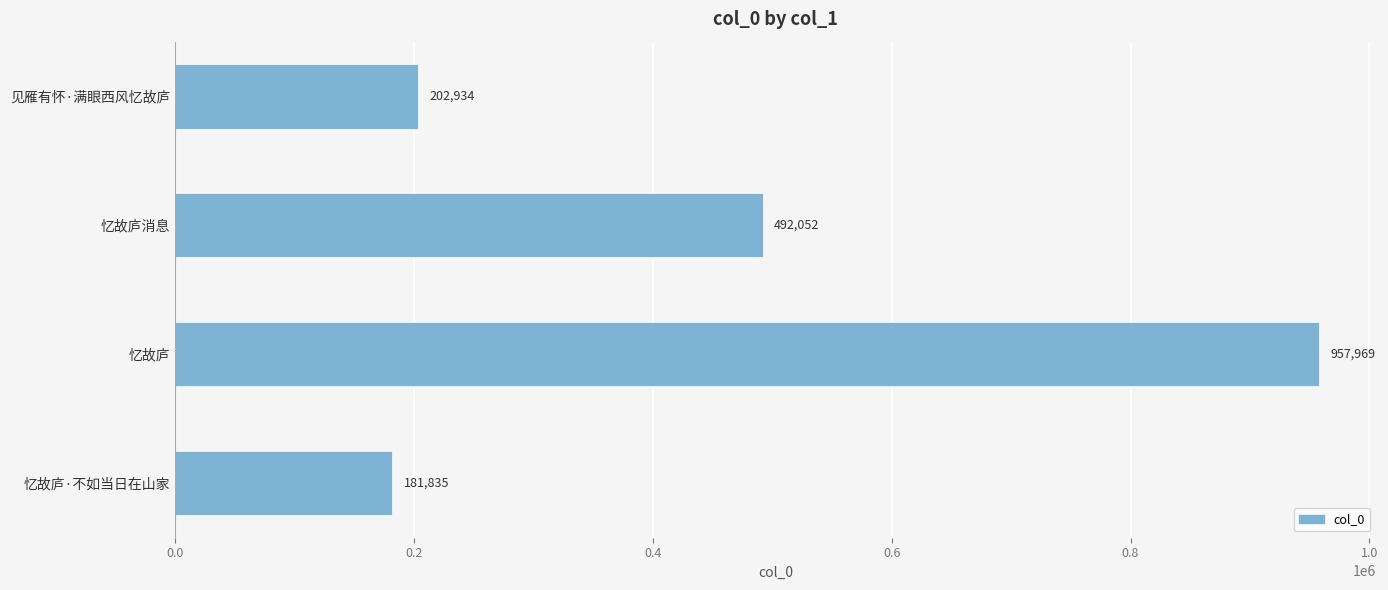

Between 忆故庐消息 and 见雁有怀·满眼西风忆故庐, which is larger?

忆故庐消息